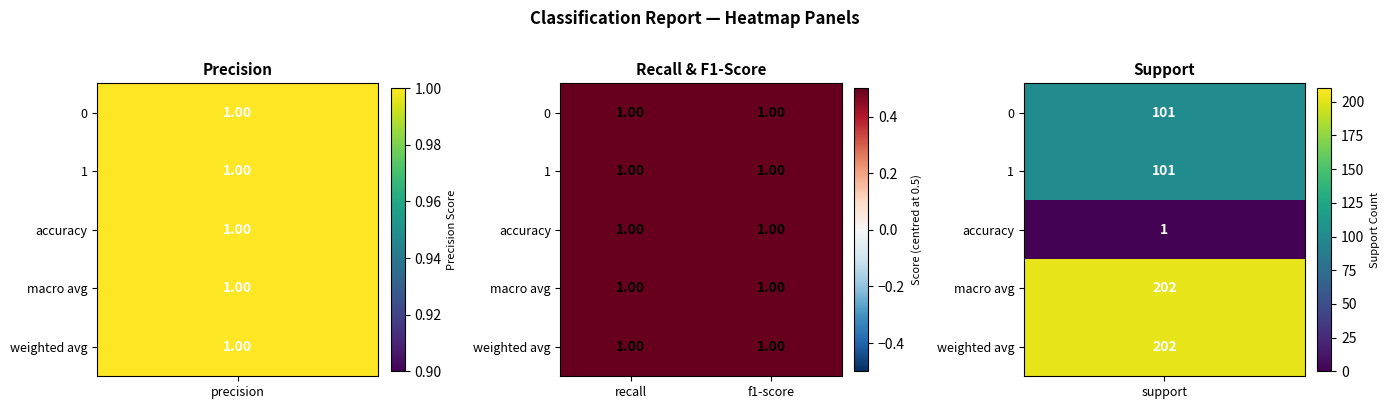

Is it true that f1-score equals 0 at 1?

False